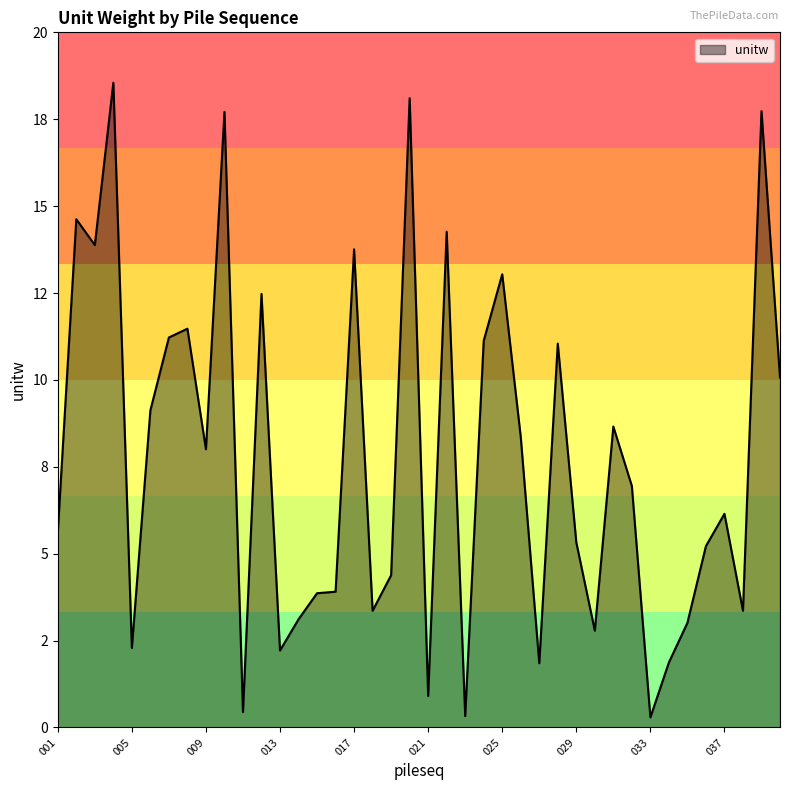

Does the chart display data point markers on the line(s)?

No